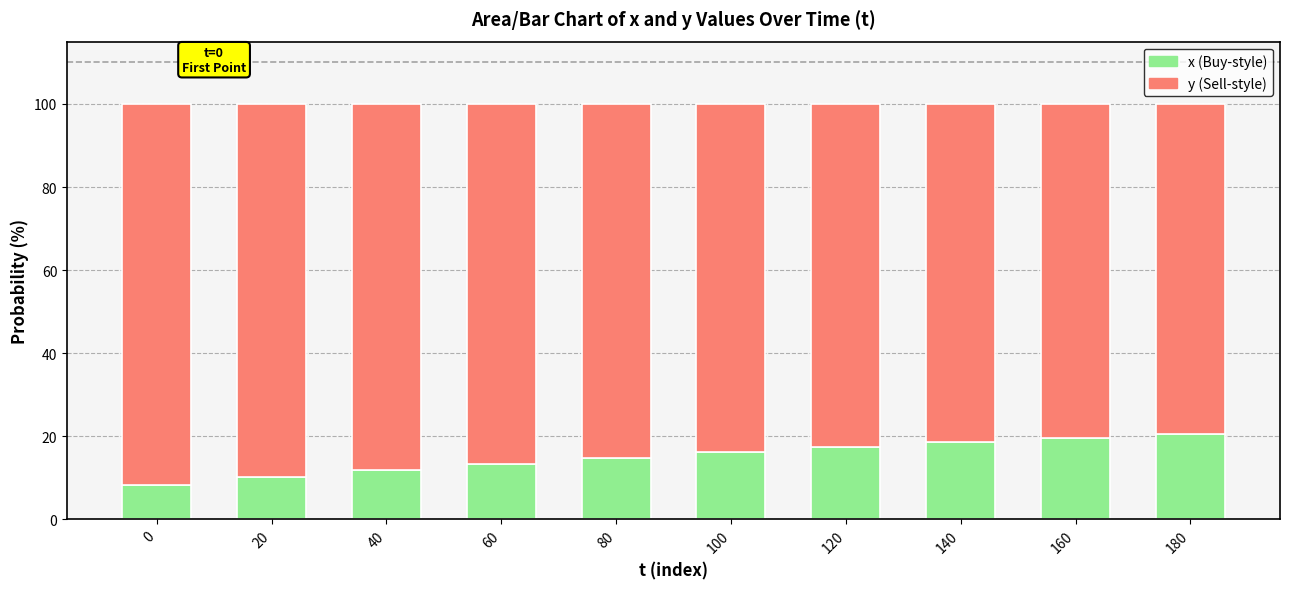

How many series are shown in this chart?

2